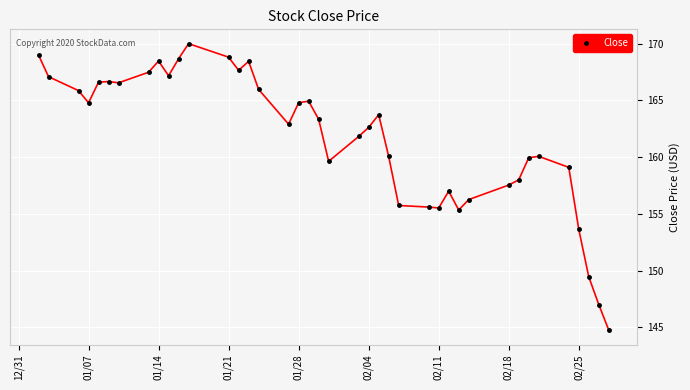

What is the sum of all values?

6468.0